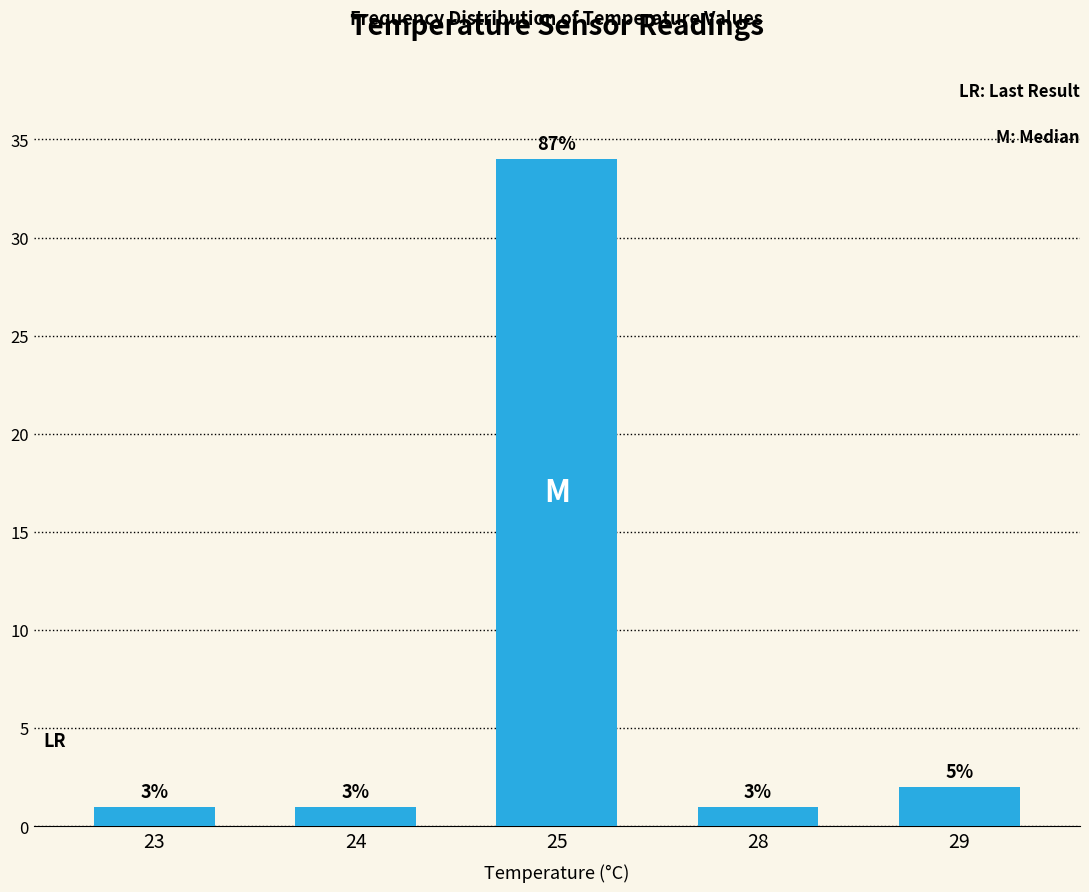

Where is the data nearest to the value 17?

29